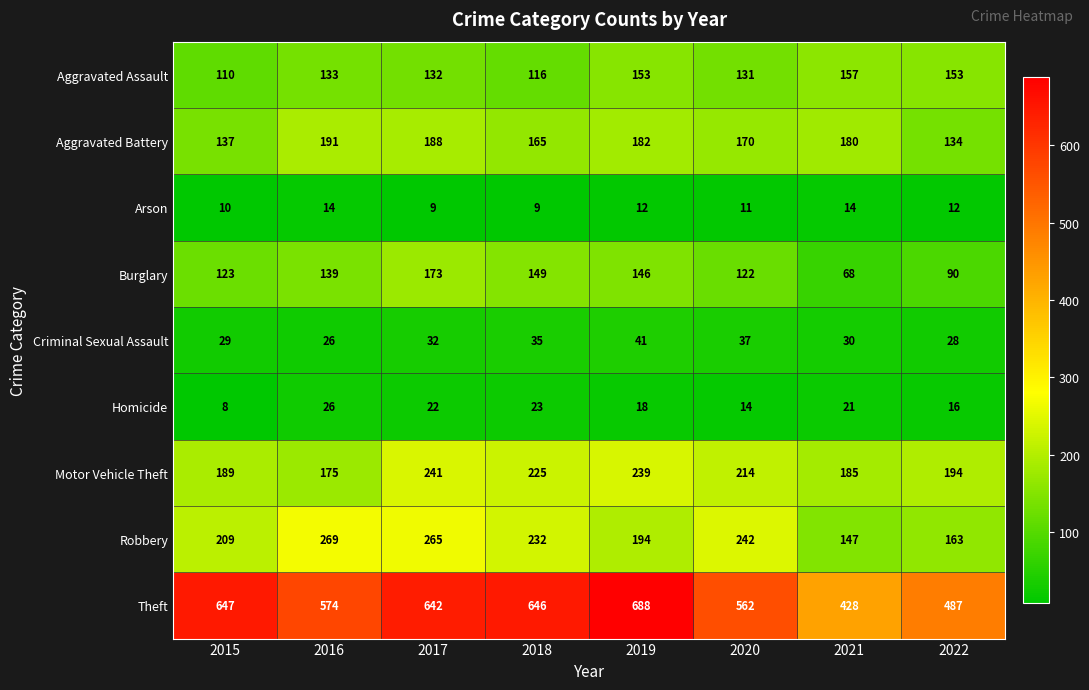

At which category does the chart reach its peak across all series?

2019